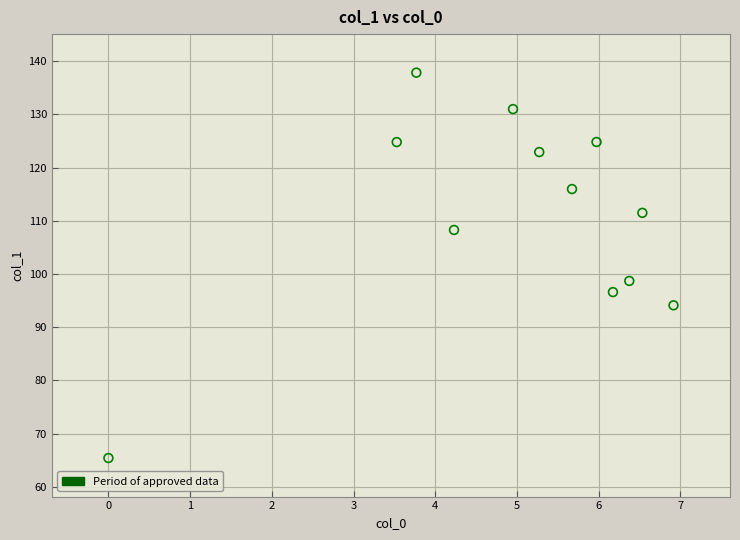

What is the range of X values (max minus min)?

6.9